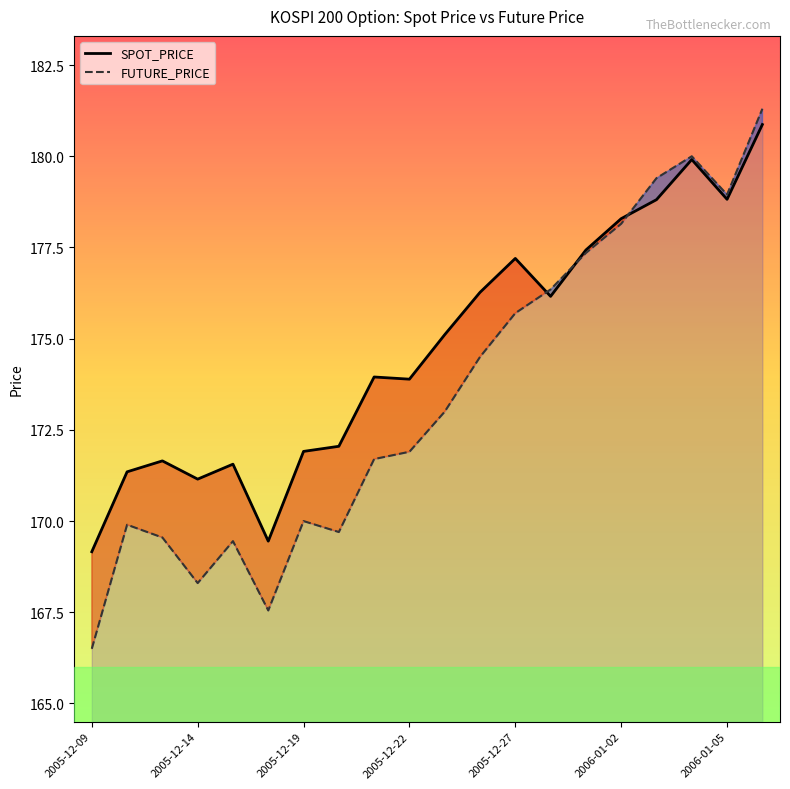

How many data points in FUTURE_PRICE are less than 173?

10